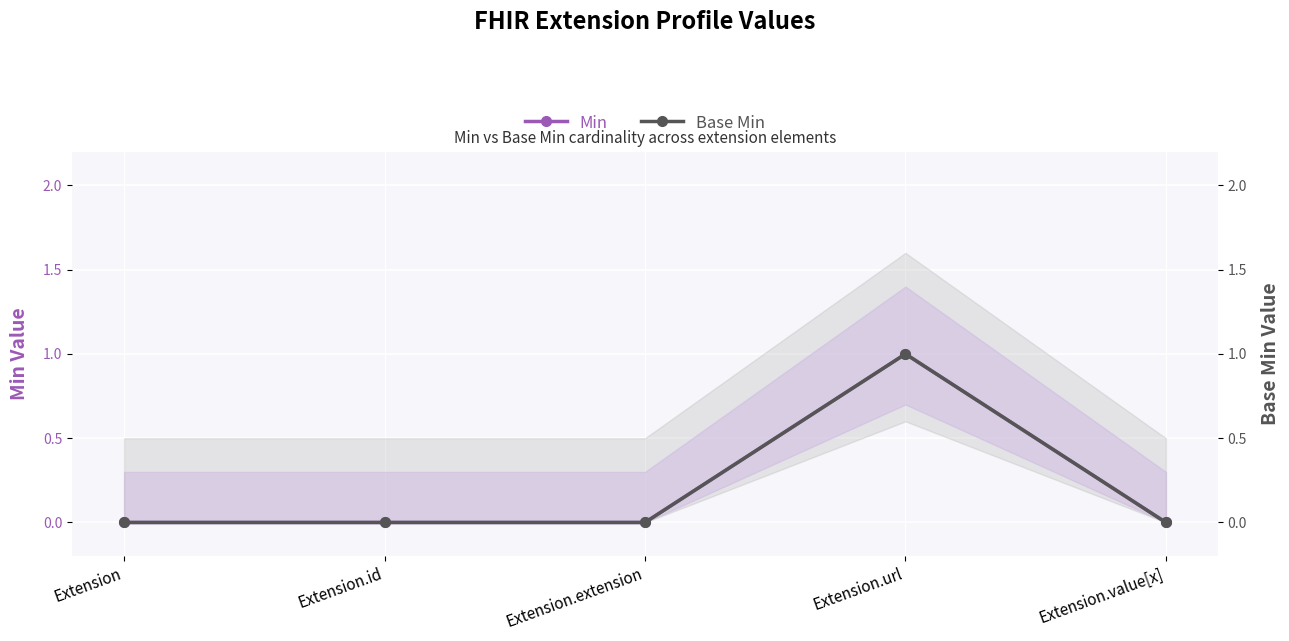

What is the maximum value for Base Min?

1